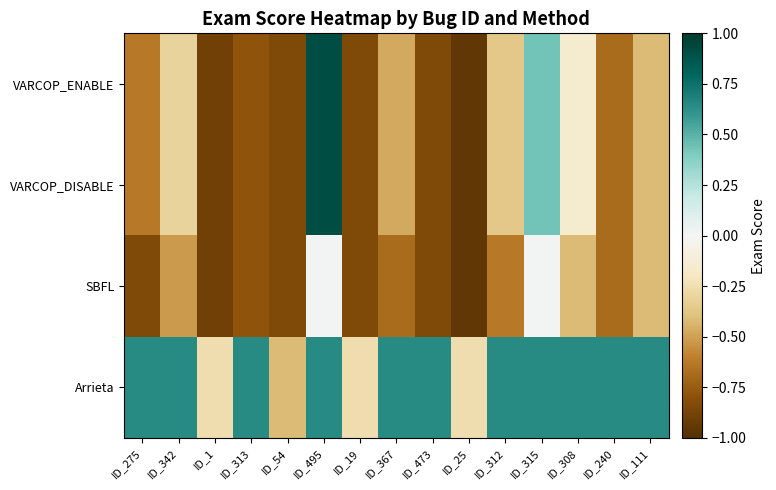

Between ID_275 and ID_111, which series saw the biggest shift?

SBFL